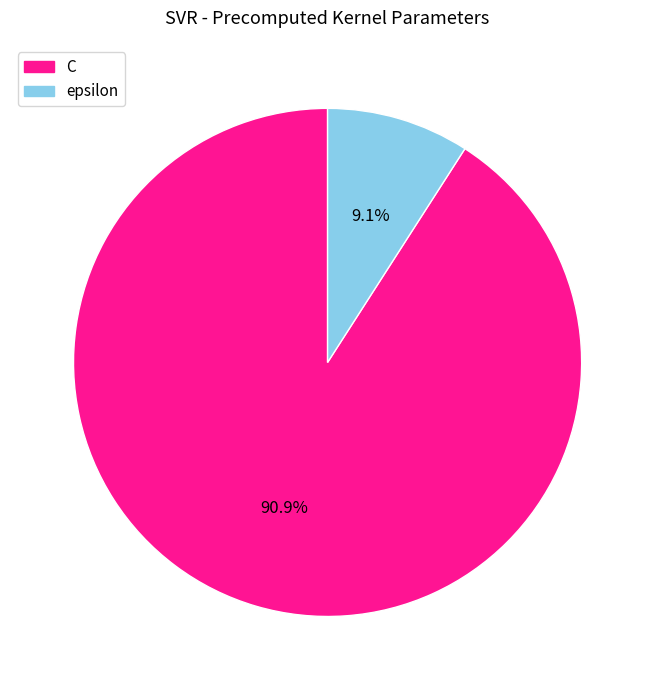

Is it true that epsilon is 9% of the pie?

True